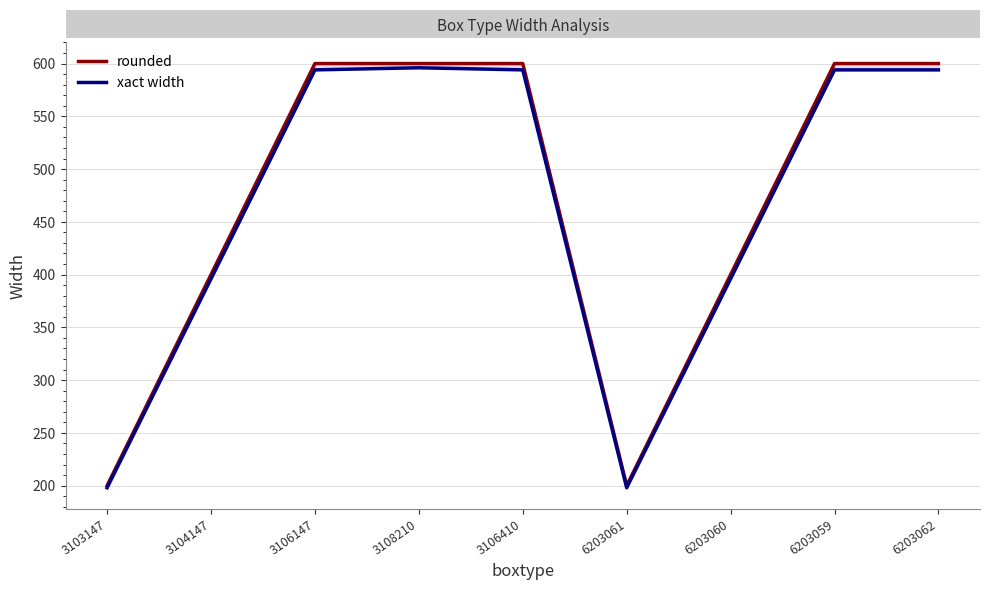

True or false: xact width and rounded cross at least once.

False